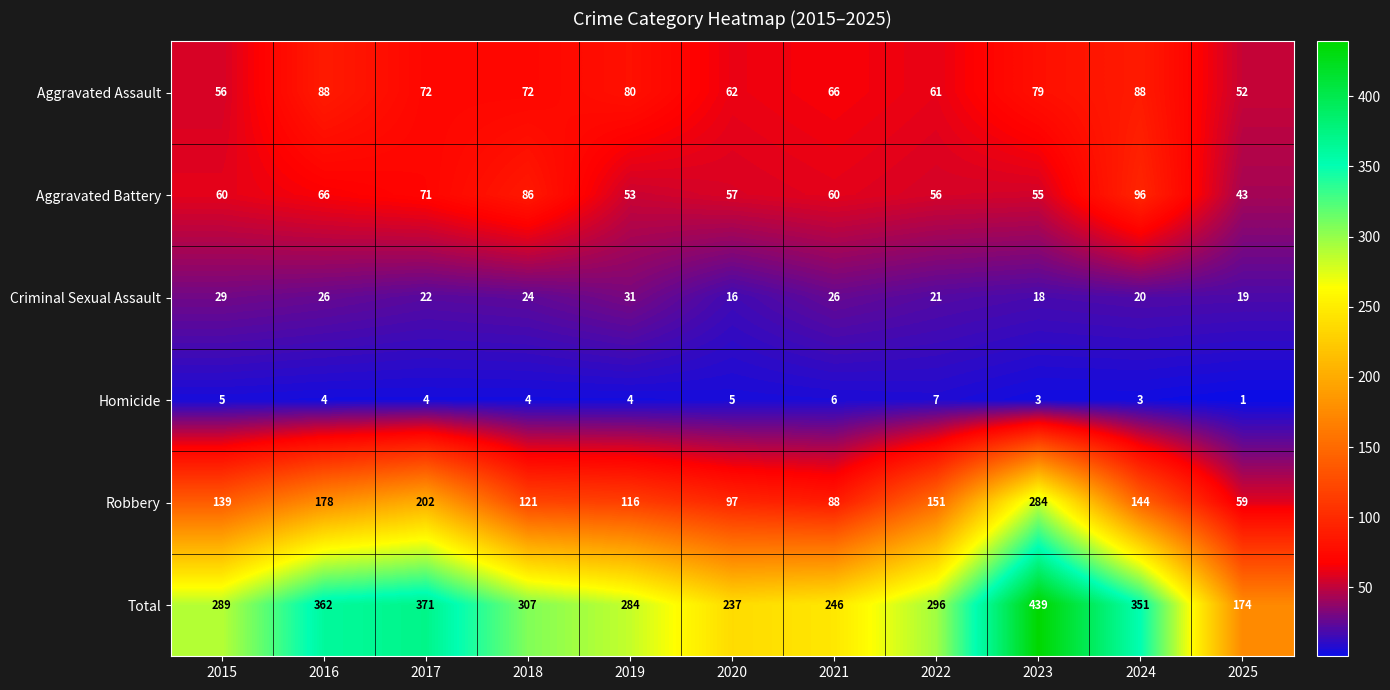

What is the difference between the second highest and minimum values in the Aggravated Assault series?

36